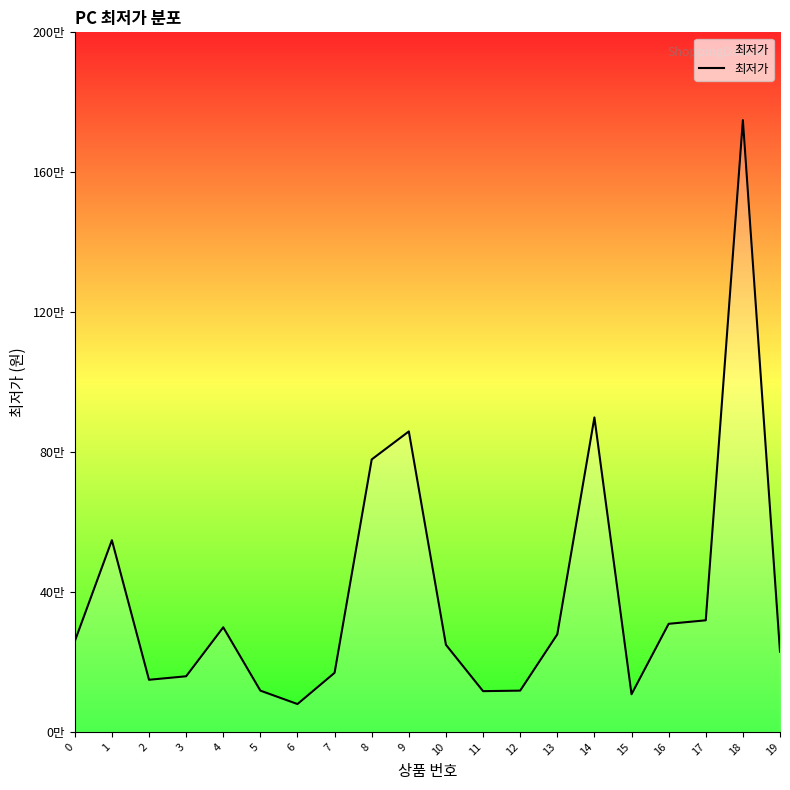

Does the chart have visible grid lines?

No